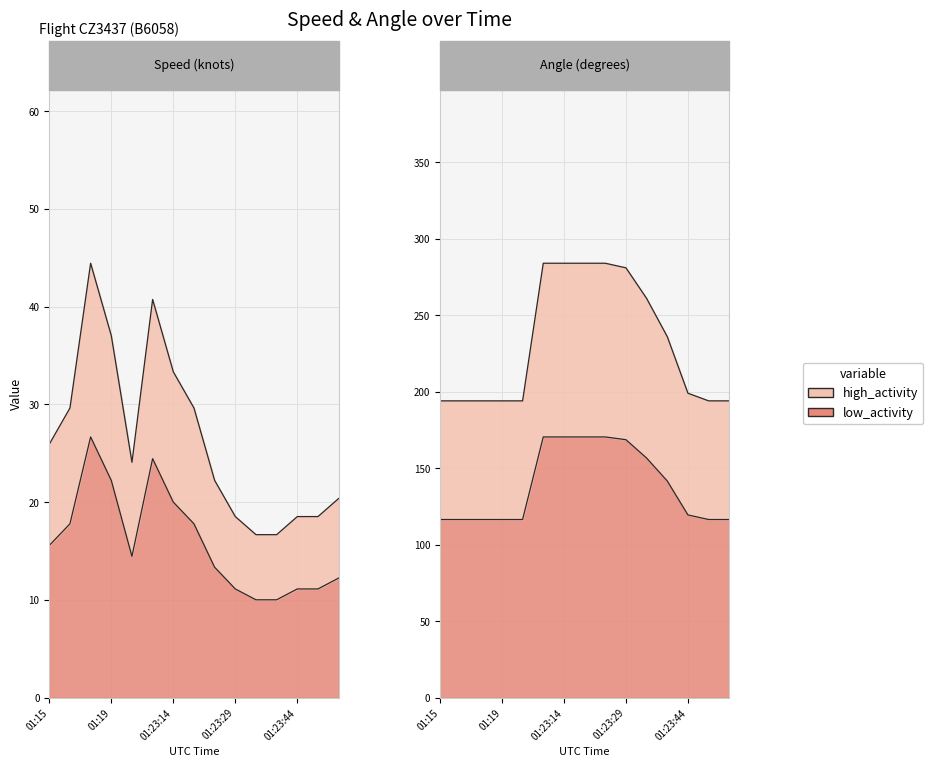

True or false: Speed and Angle cross at least once.

False